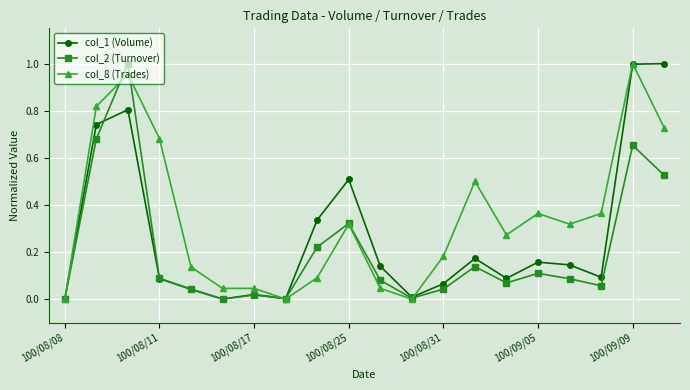

How many lines are shown in the chart?

3